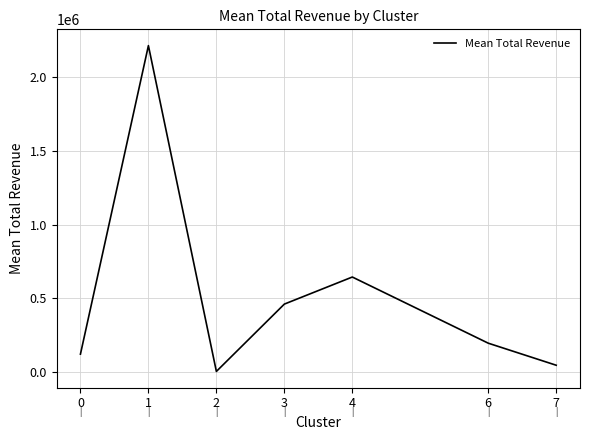

Between 4 and 1, which is larger?

1